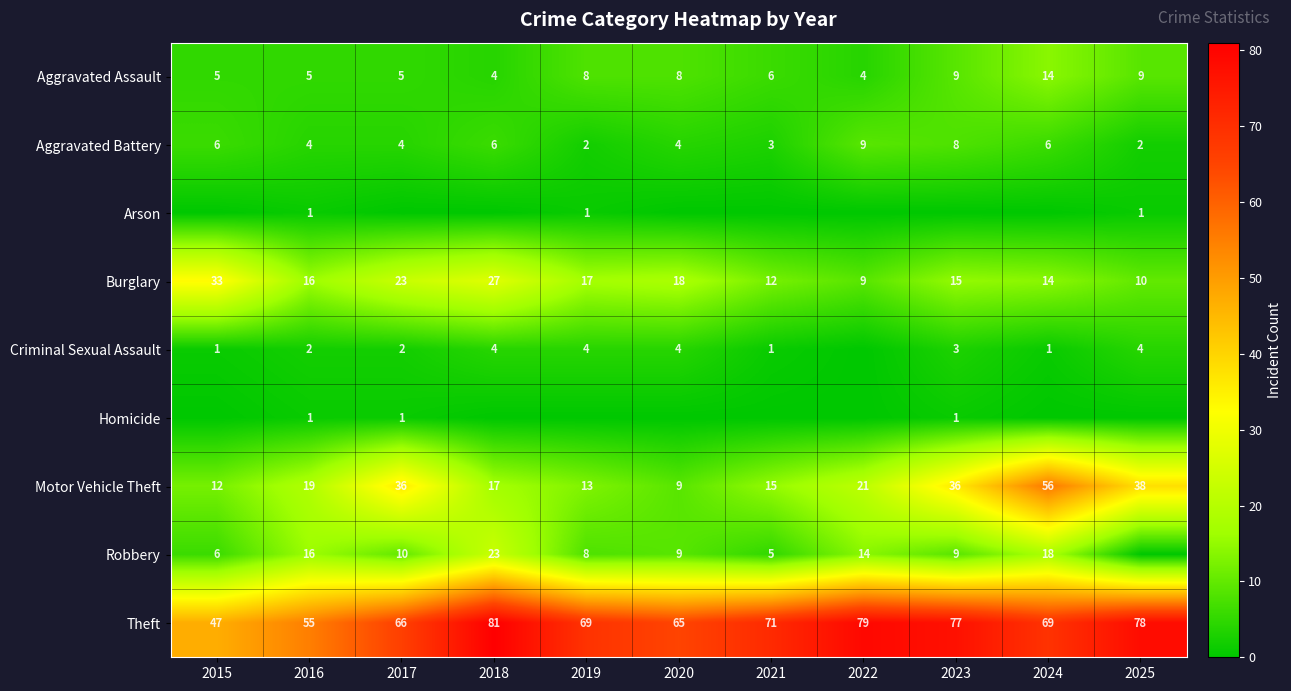

Which label corresponds to the largest value in the chart?

2018